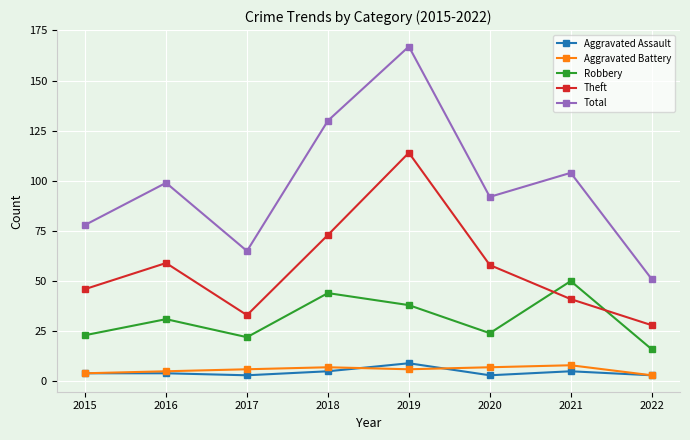

How many series are shown in this chart?

5